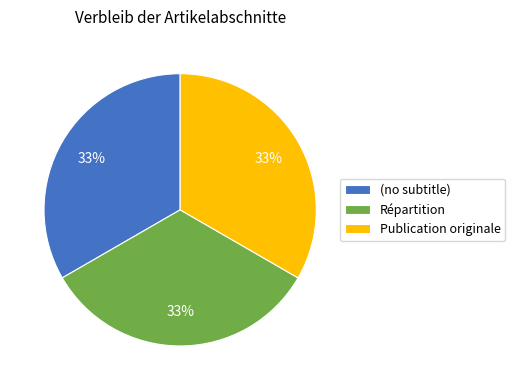

Is there any slice that represents more than half of the pie?

No